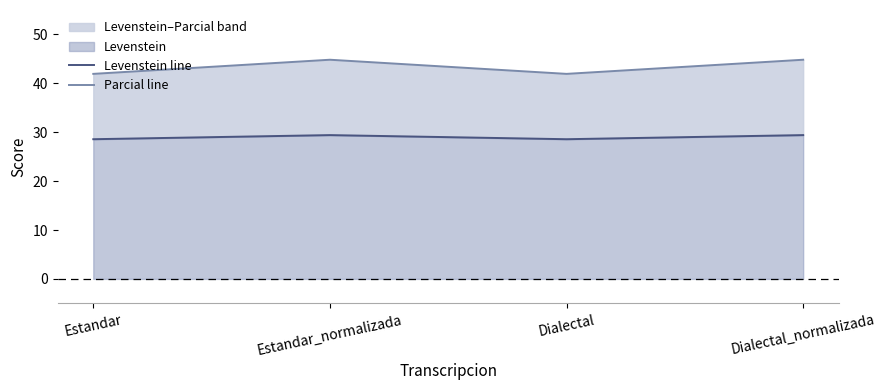

Where is the first local maximum for Parcial line?

Estandar_normalizada